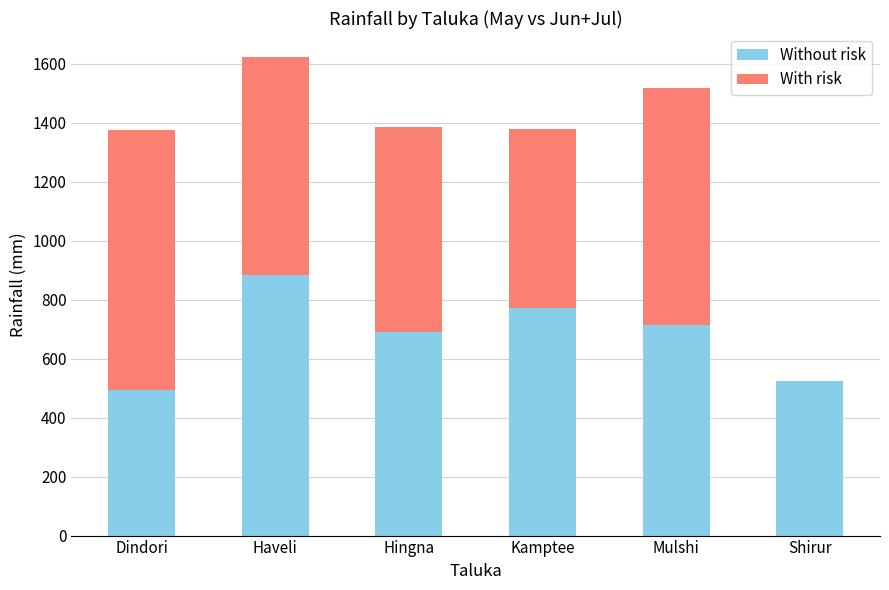

At which category is the sum across all series the highest?

Haveli